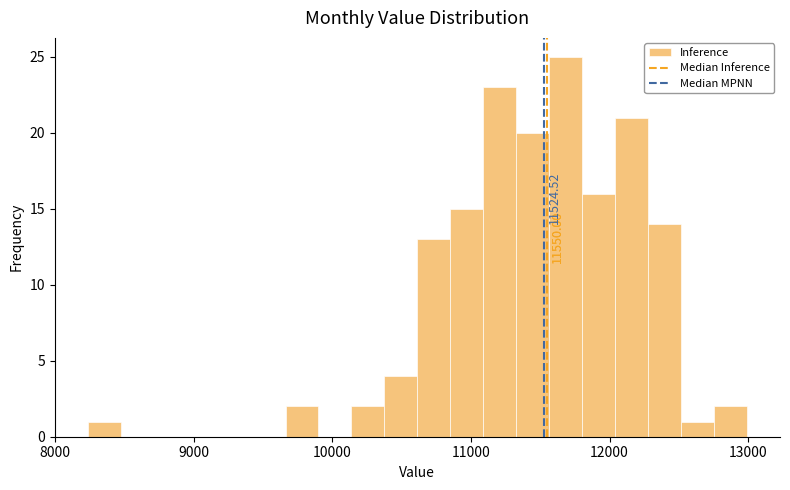

Around what value on the x-axis is the tallest bar? Give the approximate position of its centre, as read against the axis.

11700